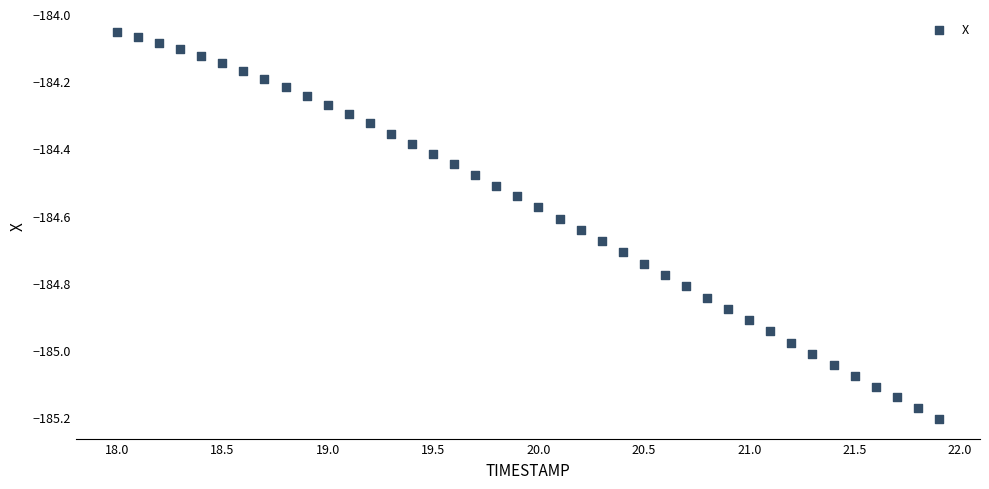

What is the range of Y values (max minus min)?

1.2